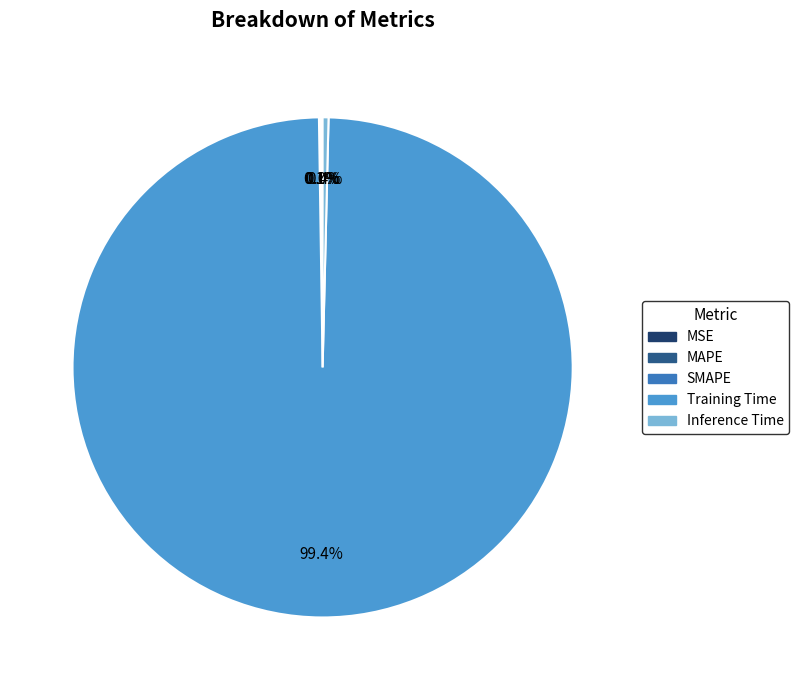

Which has a higher value, Training Time or Inference Time?

Training Time